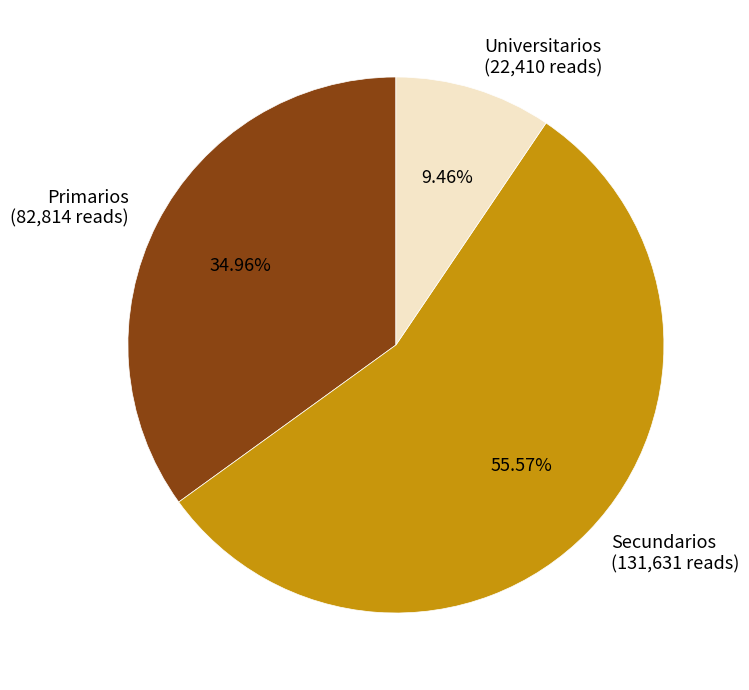

Rank the categories by value from highest to lowest.

Secundarios, Primarios, Universitarios